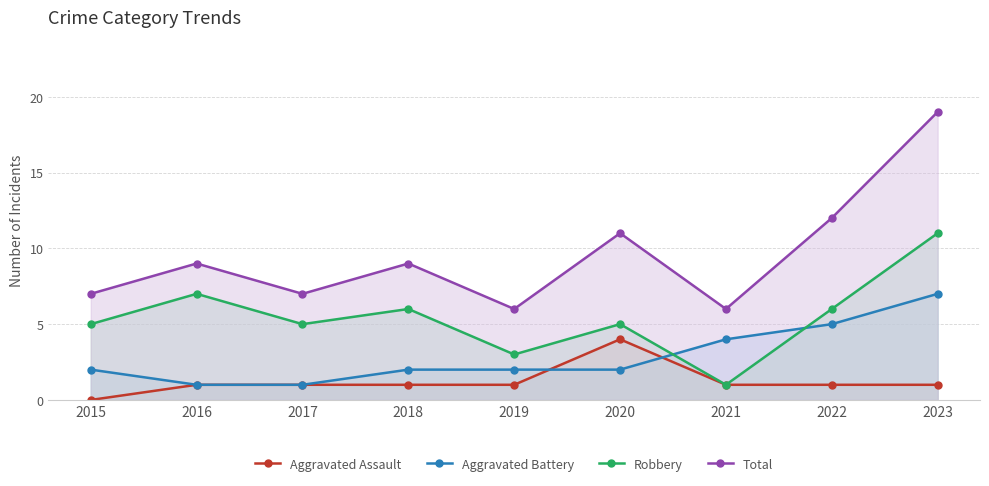

Between 2015 and 2017, which is larger?

2017